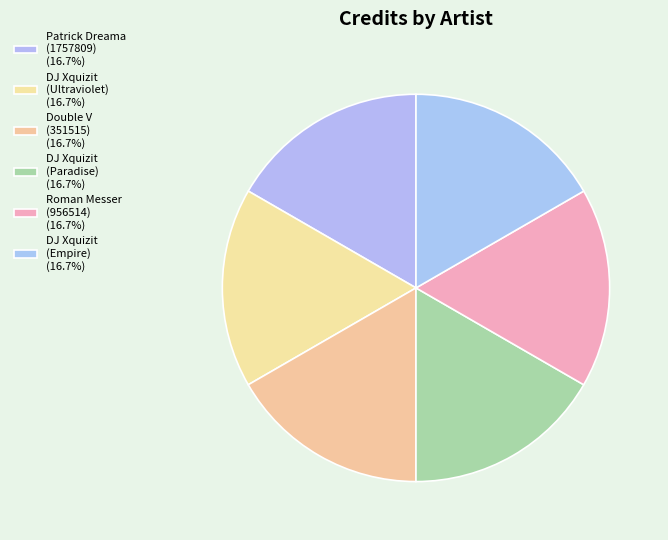

How many segments does this pie chart have?

6